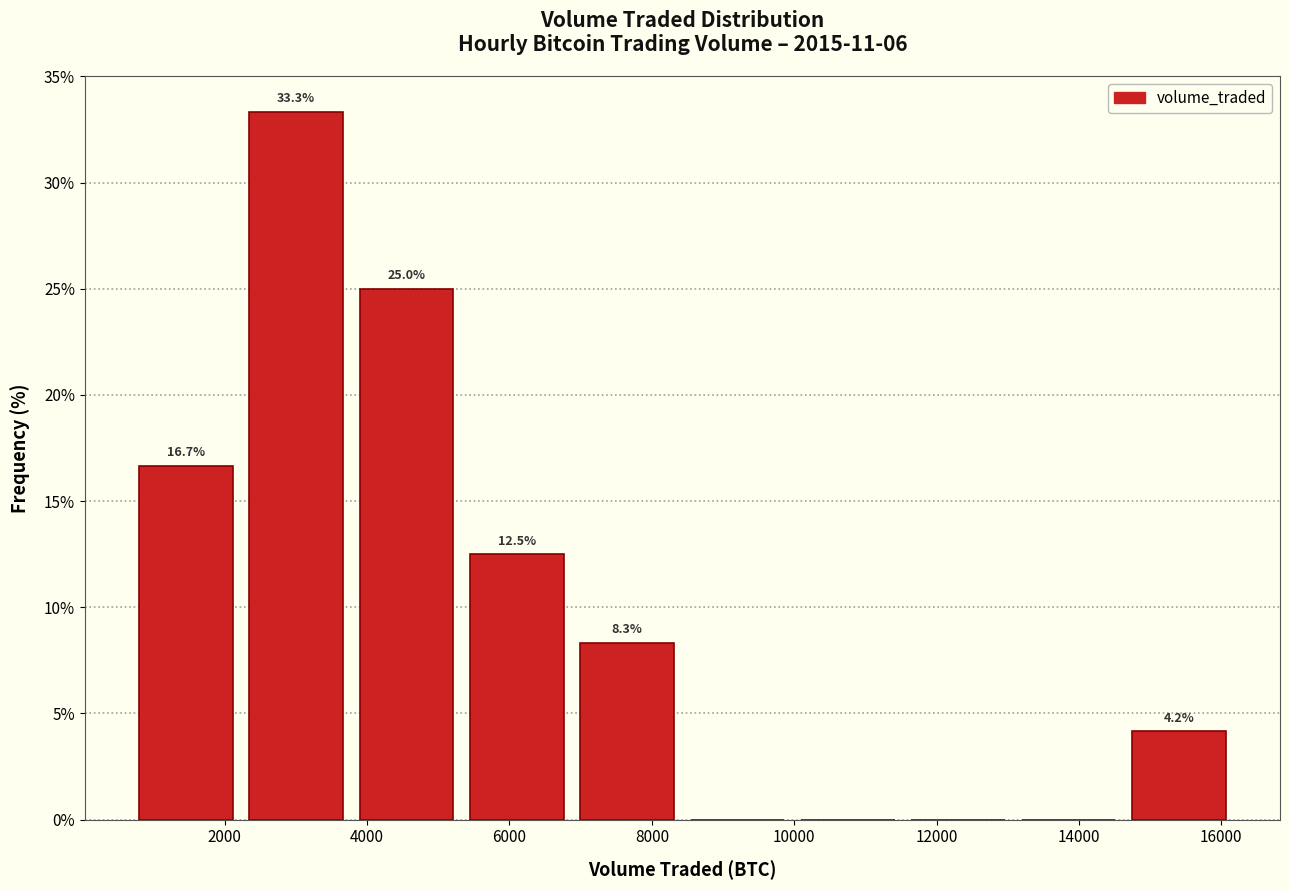

Over which range of the x-axis is the bar tallest?

2200 to 3800